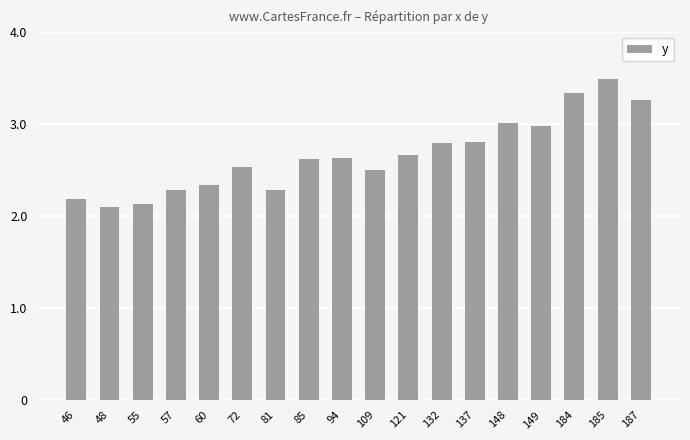

The value at 109 is 3.5. True or false?

False